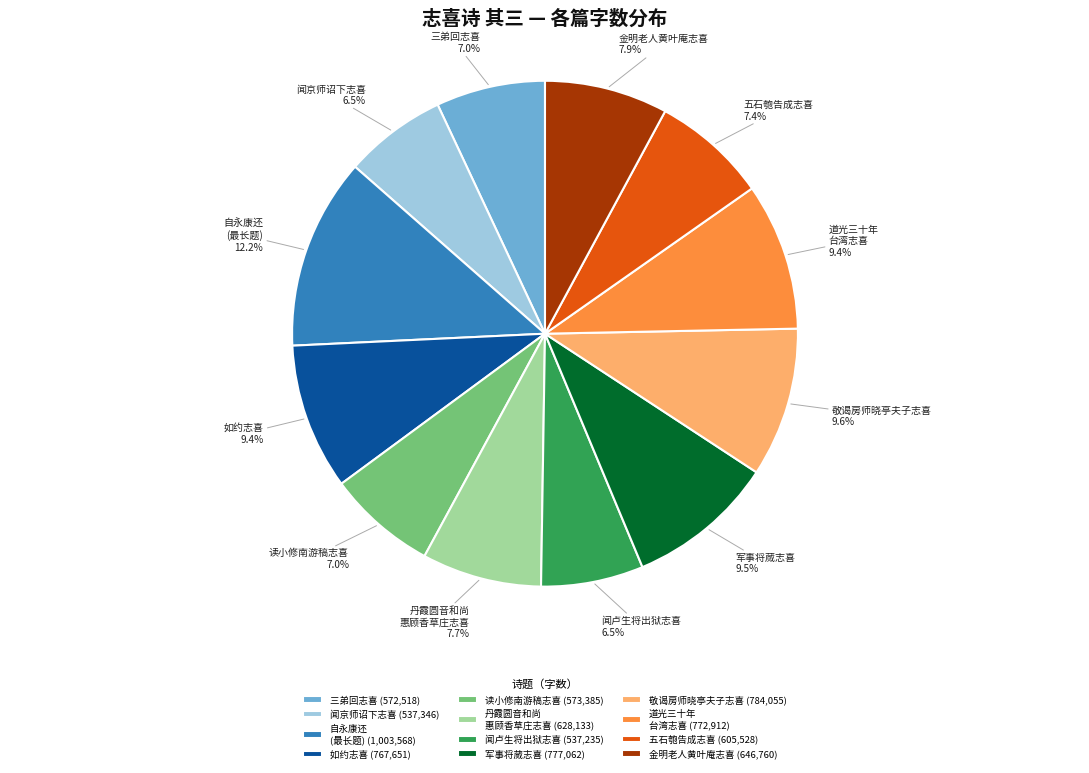

Does 自永康还 (最长题) represent more than half of the total?

No